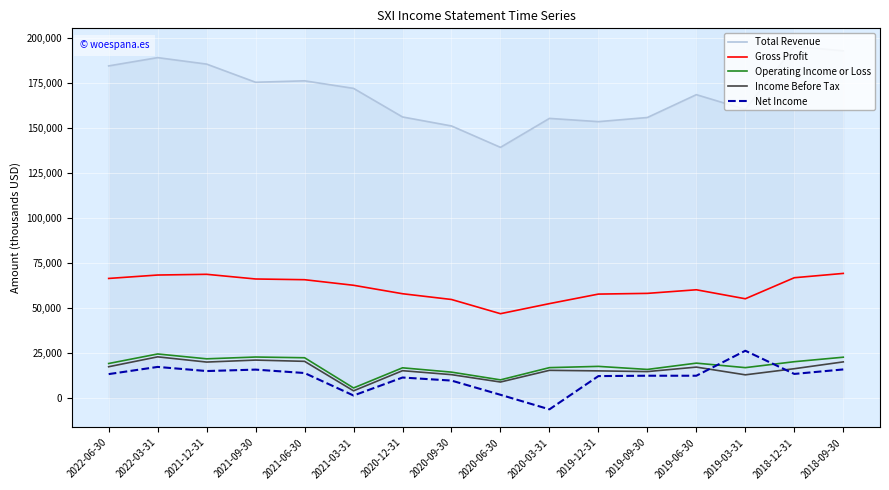

Which series has the widest spread of values?

Total Revenue